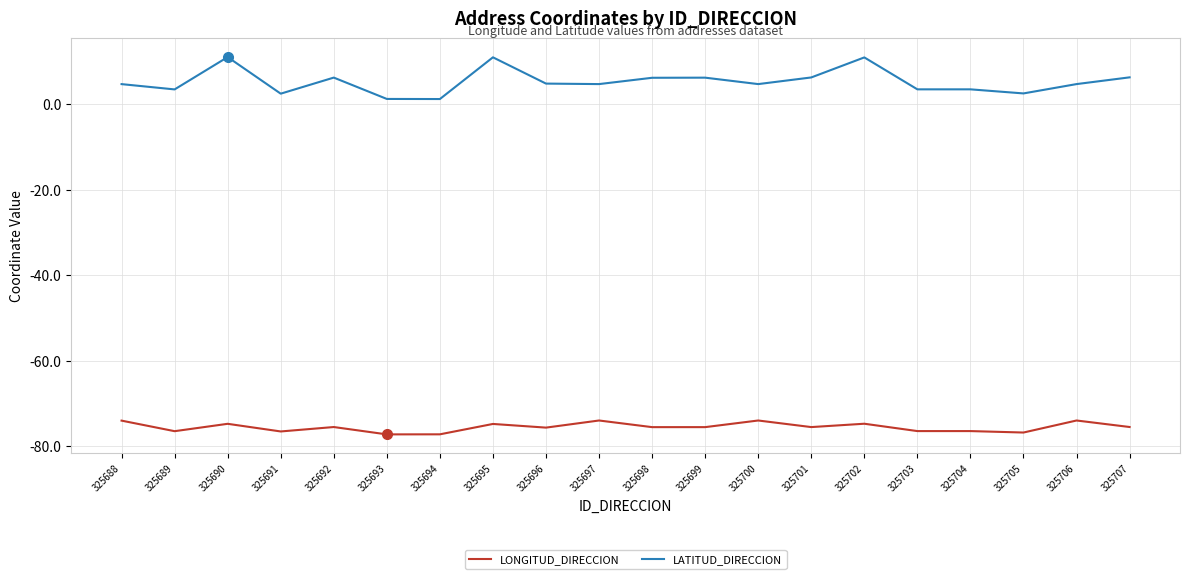

What is the total value across all series at 325697?

-69.3